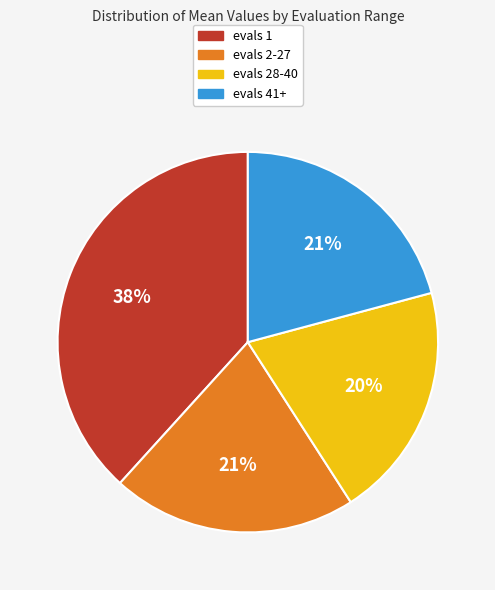

Do evals 1 and evals 41+ together represent more than half of the pie?

Yes